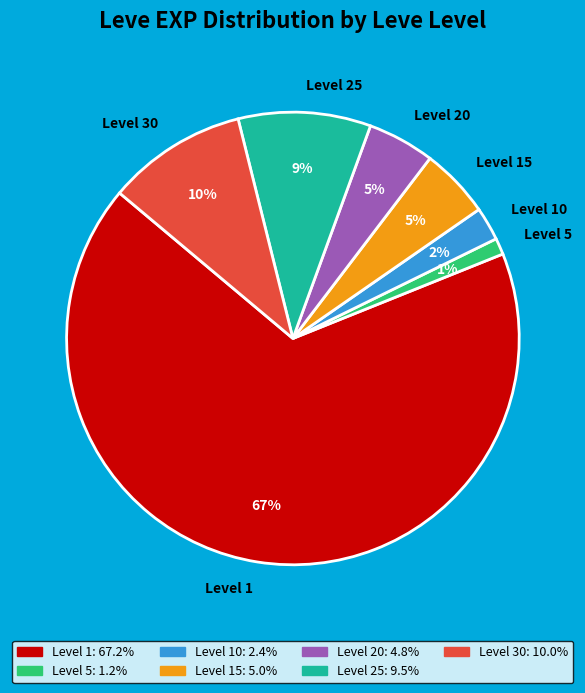

What percentage is the Level 5 slice, to the nearest percent?

1%